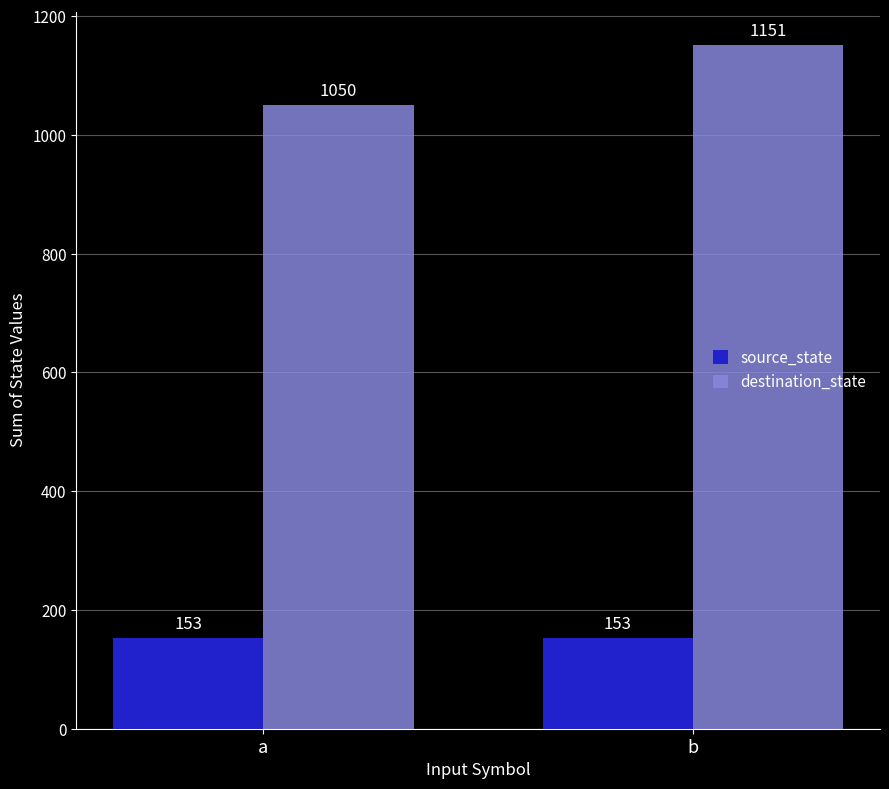

What is the average value of the source_state series?

153